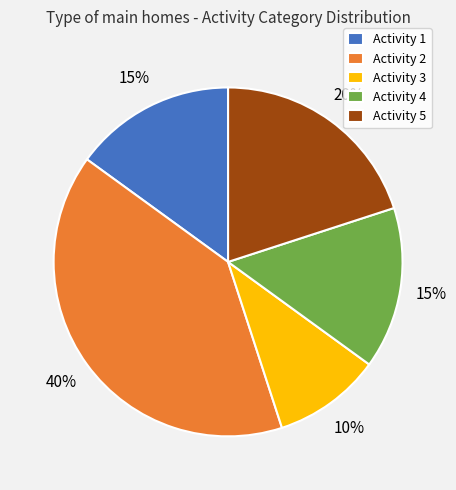

Approximately how many times larger is the value at Activity 1 compared to Activity 4?

1.0